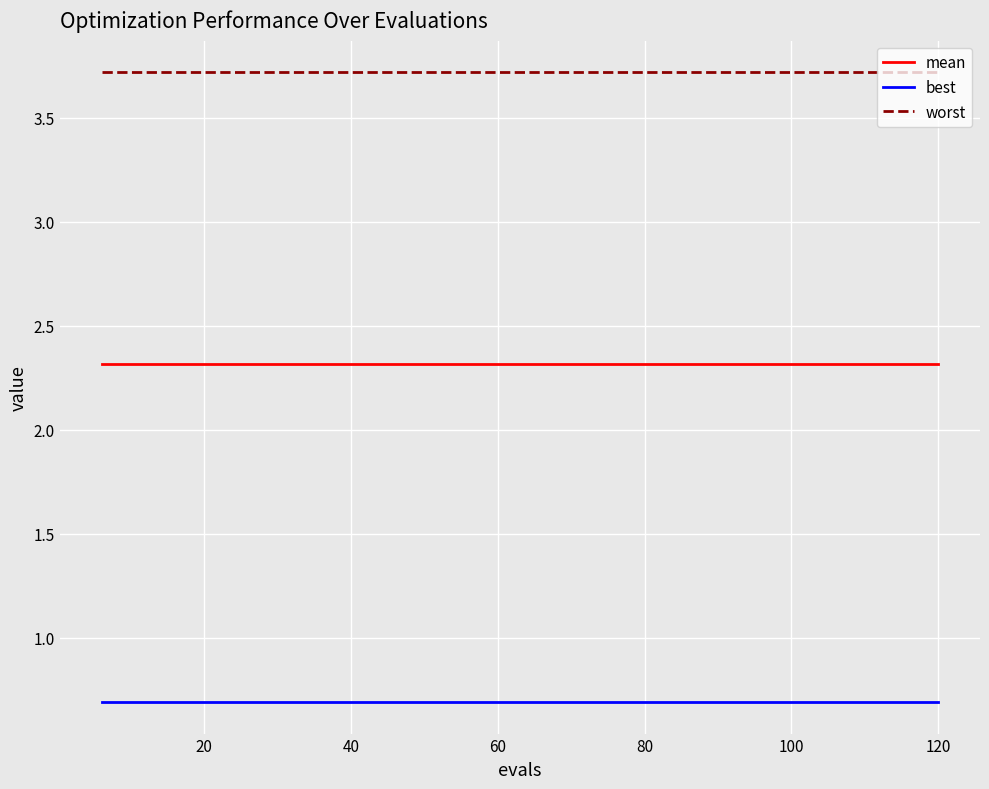

List the series in order of their overall mean, highest first.

worst, mean, best